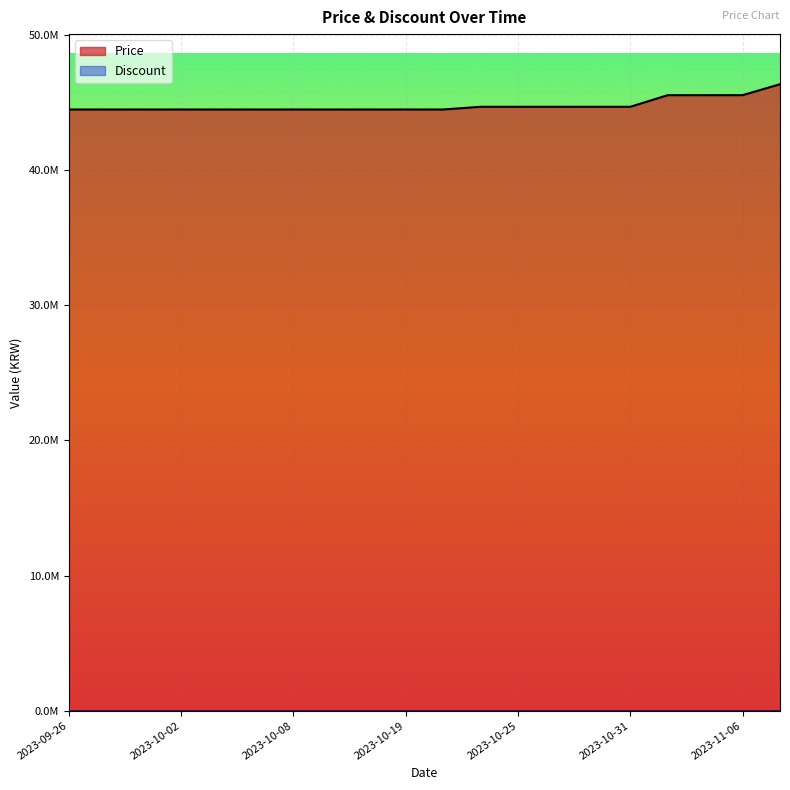

What is the value of the 9th point from the left?

44490000